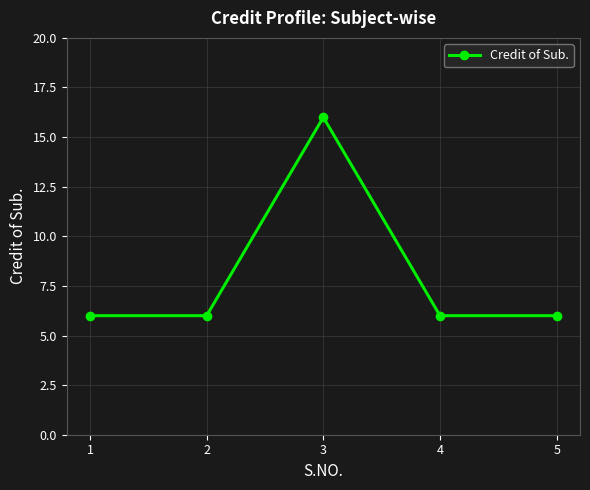

Reading left to right, list all the values displayed in this chart.

1=6	2=6	3=16	4=6	5=6